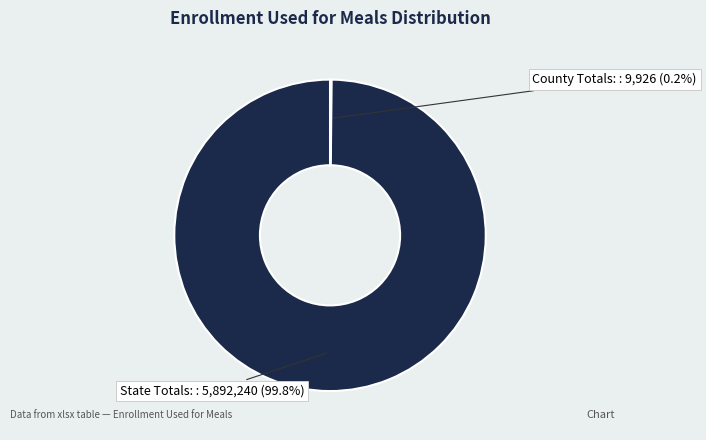

Is there a majority slice in this chart?

Yes